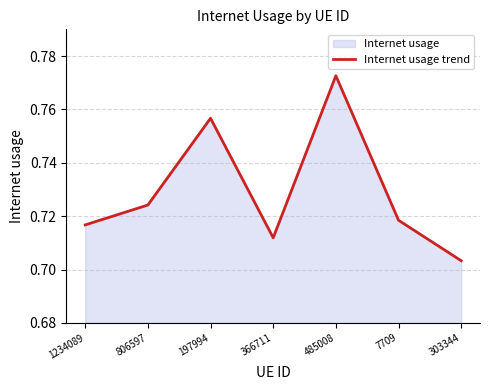

What is the difference between the maximum and second lowest values?

0.1